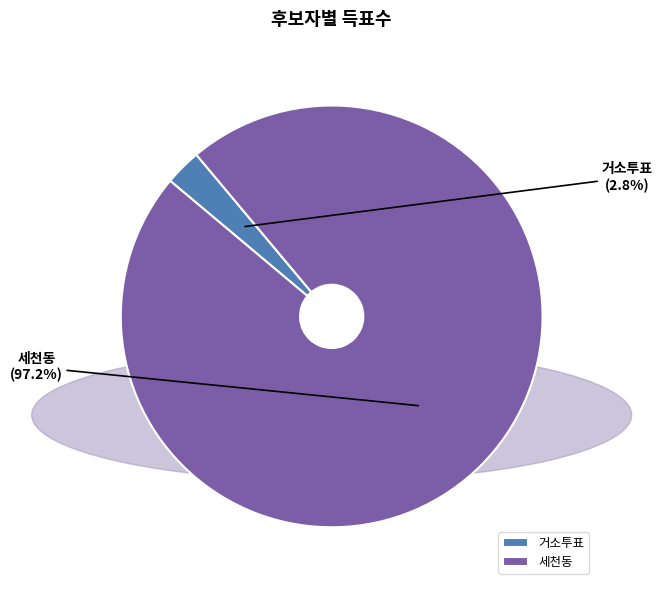

To the nearest percent, what is the average slice percentage?

50%